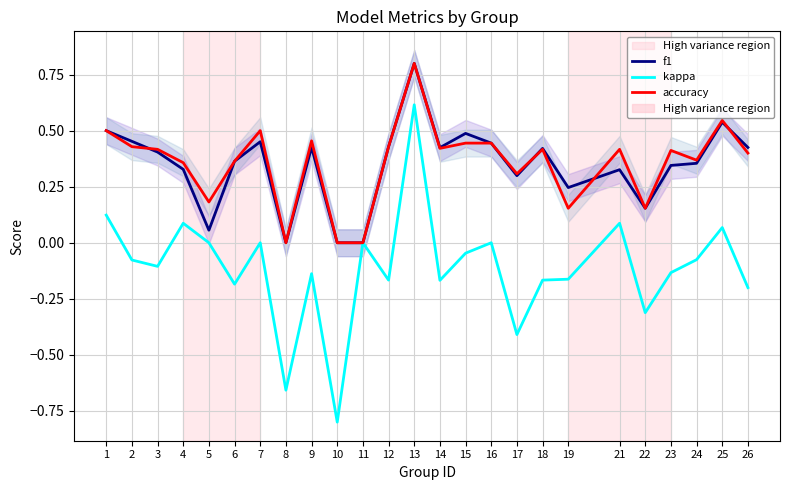

What is the average value of the kappa series?

-0.1